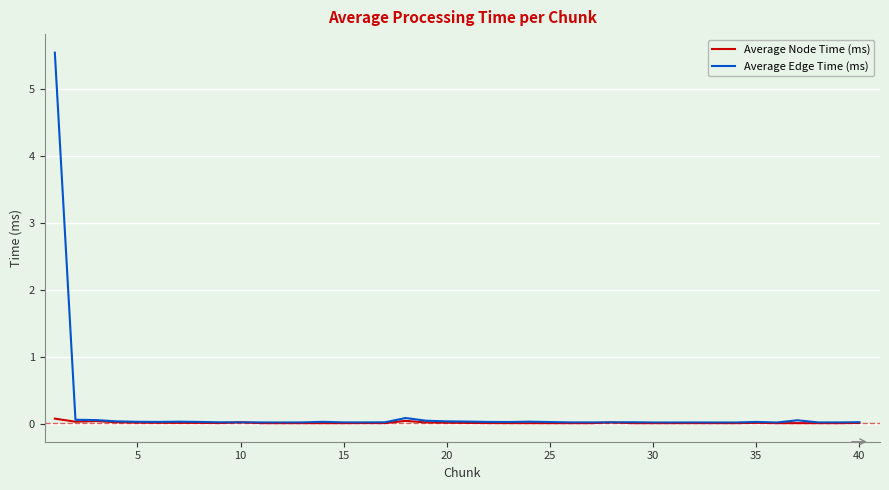

Which series has the widest spread of values?

Average Edge Time (ms)